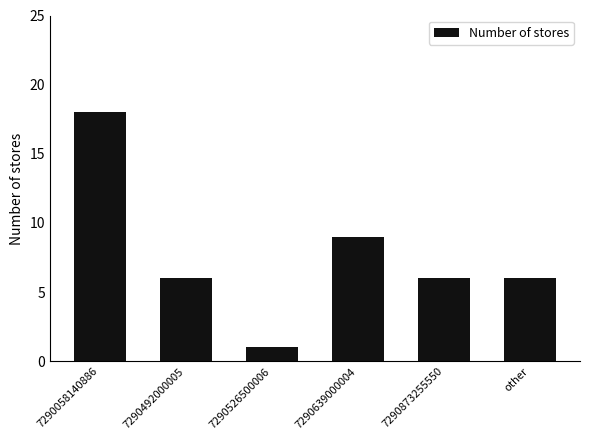

Which category has the lowest value across all series?

7290526500006